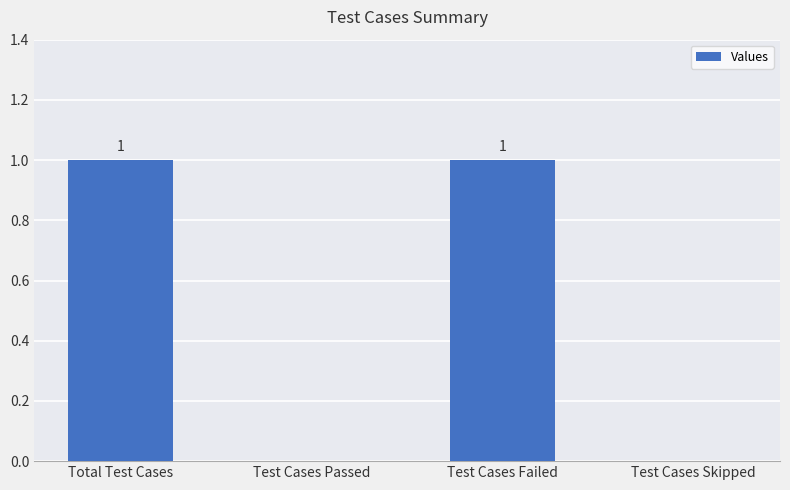

Does the chart contain stacked bars?

No